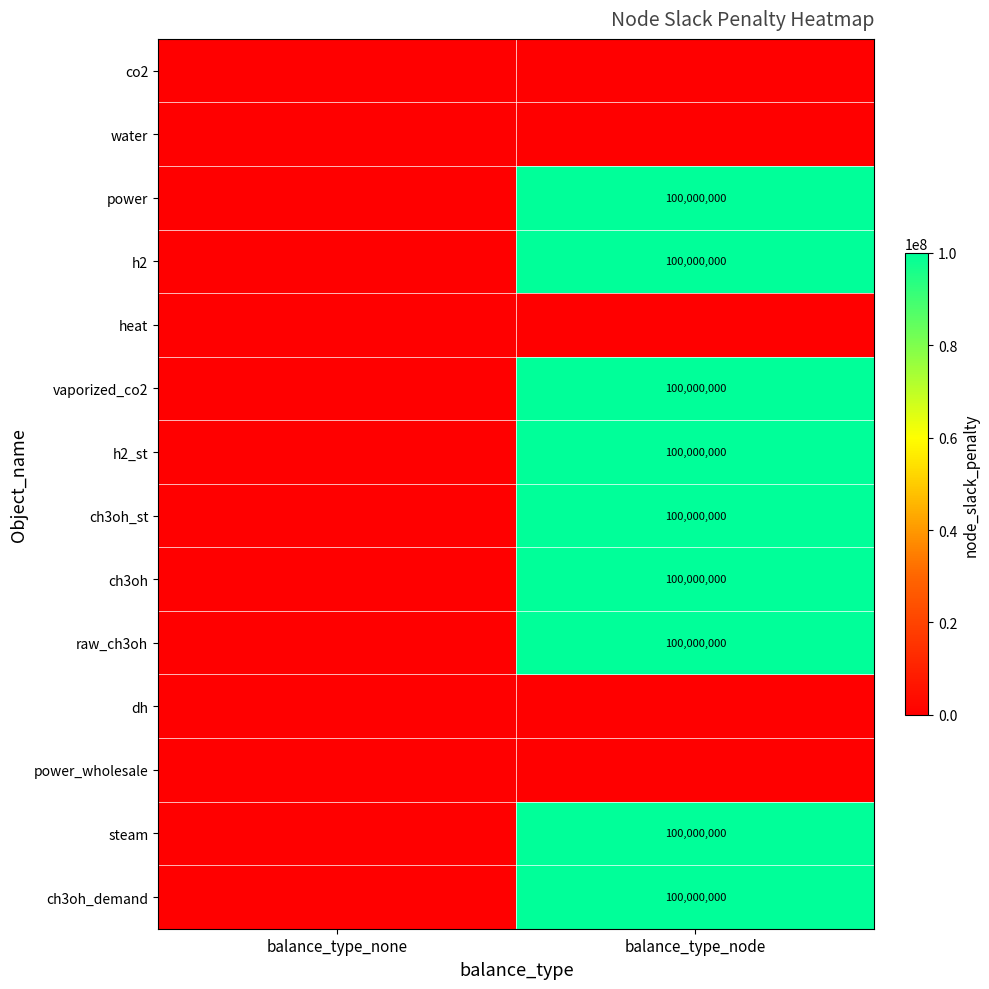

True or false: steam has a value of 36710478.9 at balance_type_node.

False